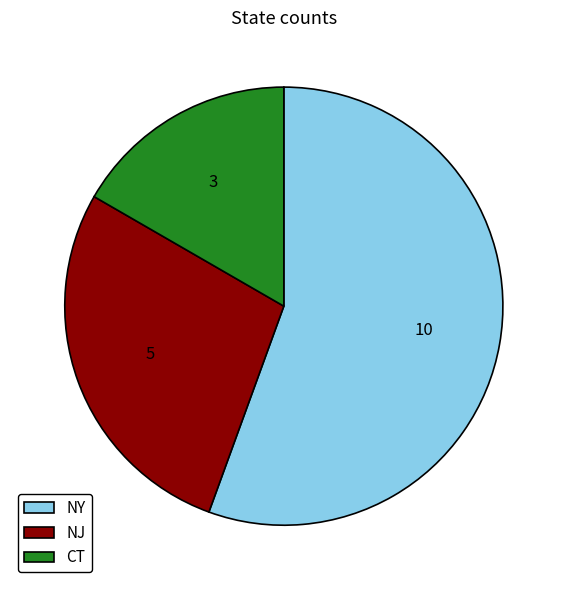

Which category has the biggest portion of the pie?

NY